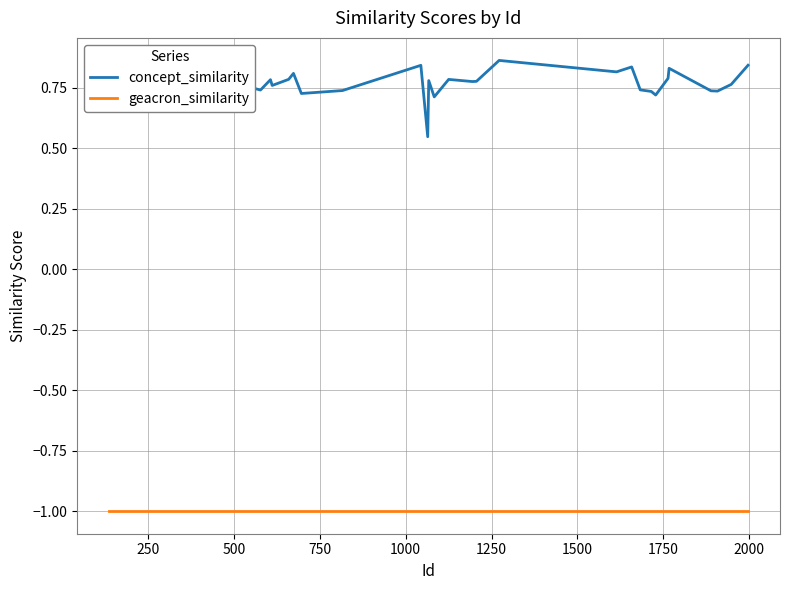

Count the number of data series in this chart.

2